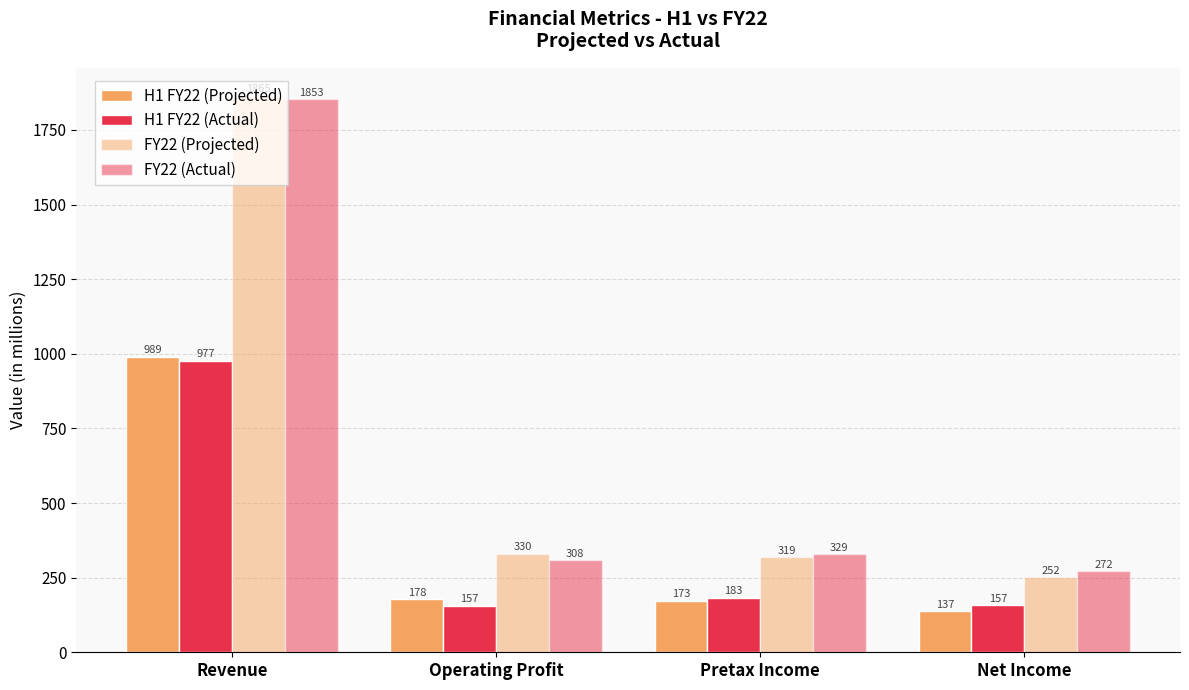

At which category is the sum across all series the highest?

Revenue